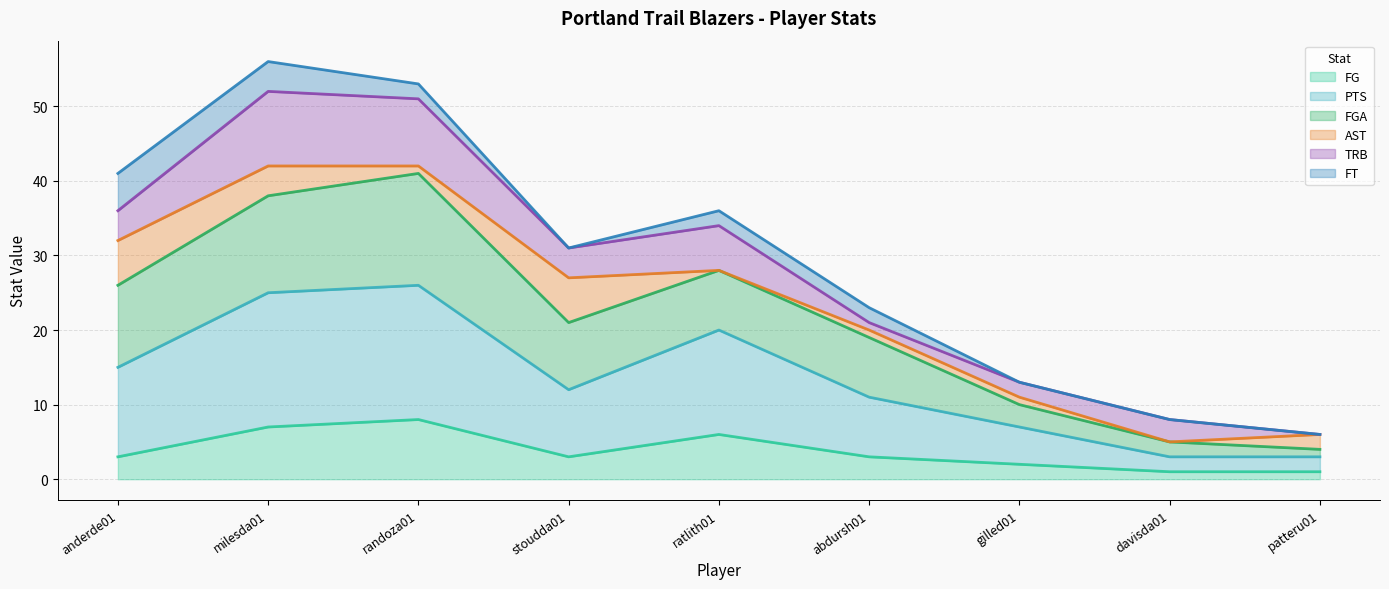

What is the maximum value for FG?

8